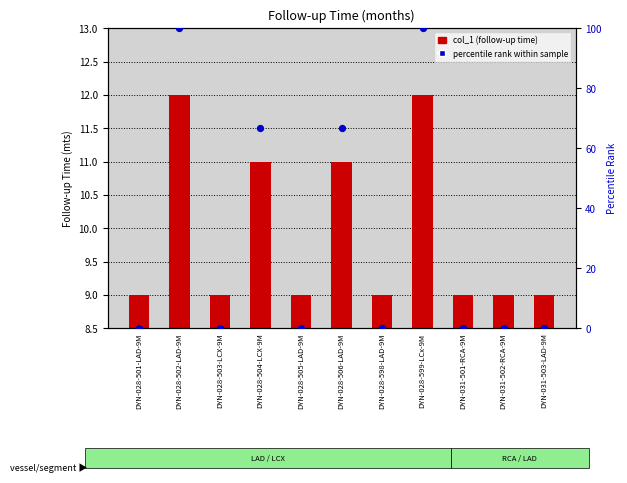

At how many categories does at least one series exceed 60?

4